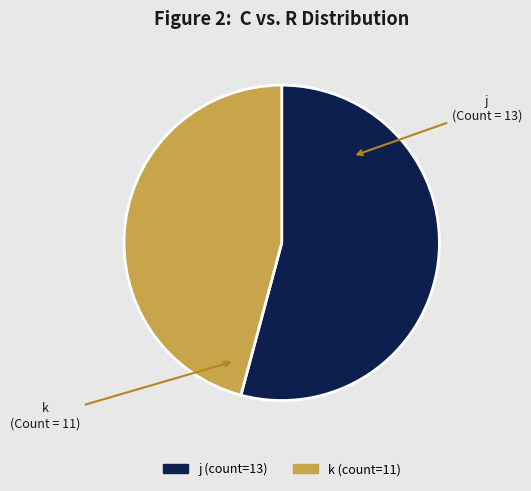

What is the ratio of the value at k to the value at j?

0.8